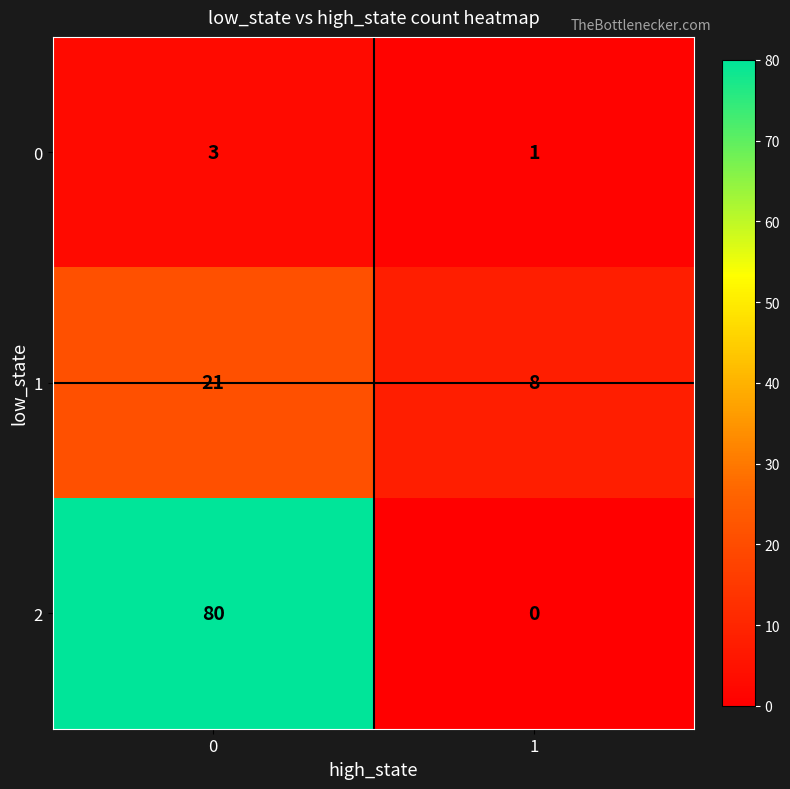

What is the total value across all series at 0?

104